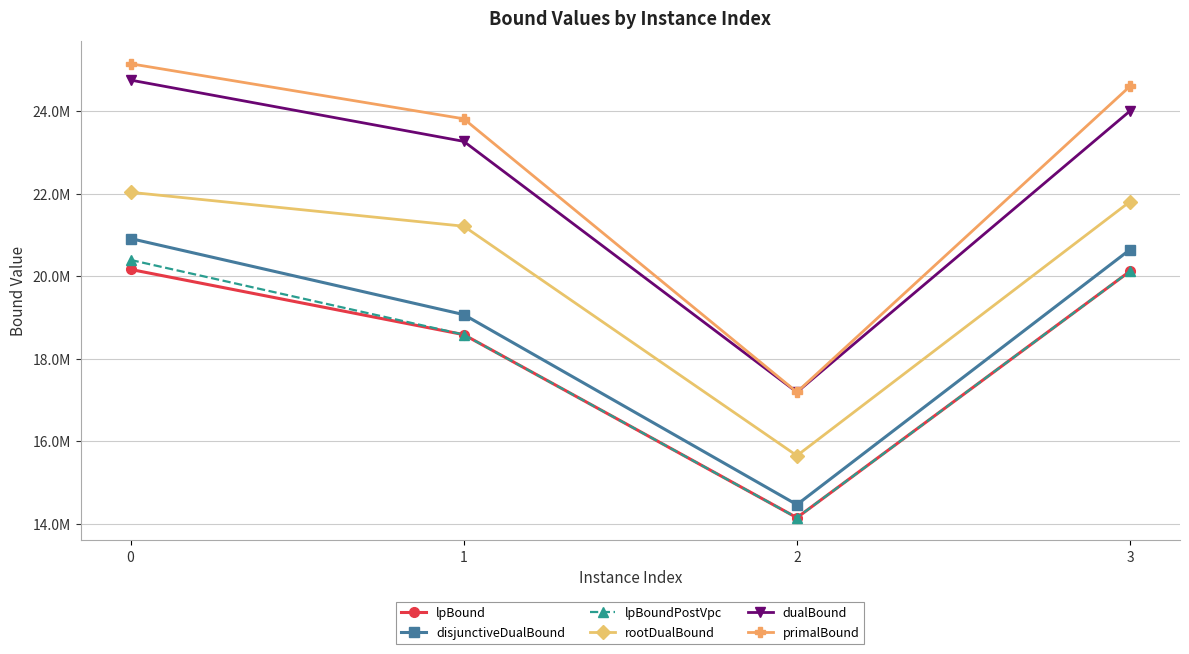

True or false: rootDualBound has more than 1 interior local peaks.

False